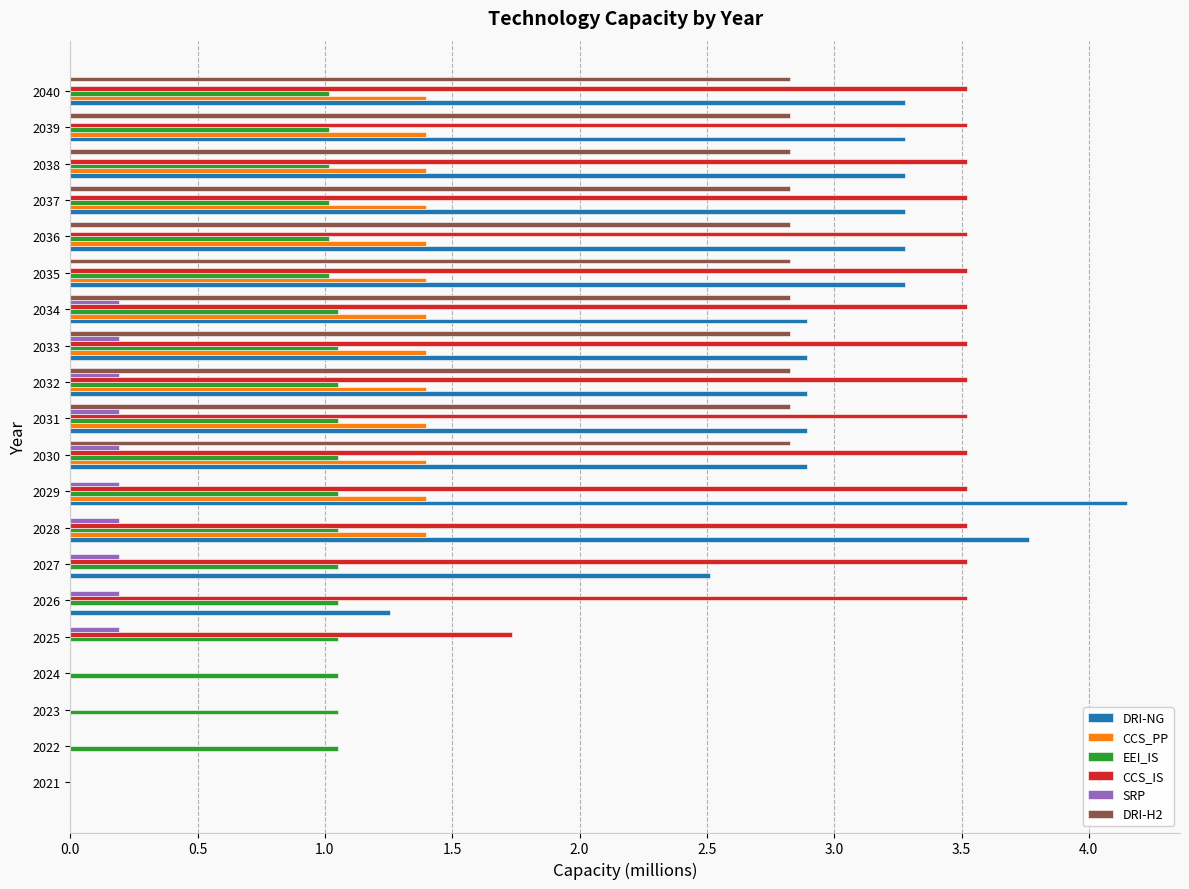

Between 2021 and 2035, which series saw the biggest shift?

CCS_IS